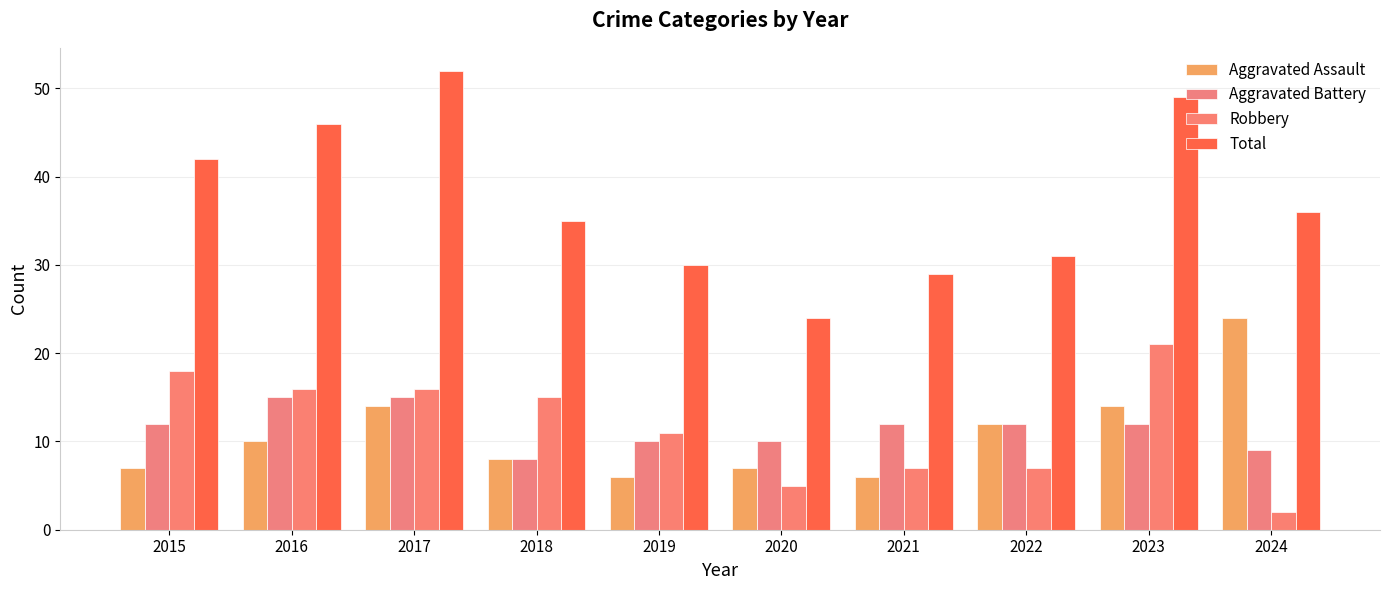

Reading left to right, transcribe all the data shown in this chart.

Aggravated Assault: 7	10	14	8	6	7	6	12	14	24
Aggravated Battery: 12	15	15	8	10	10	12	12	12	9
Robbery: 18	16	16	15	11	5	7	7	21	2
Total: 42	46	52	35	30	24	29	31	49	36